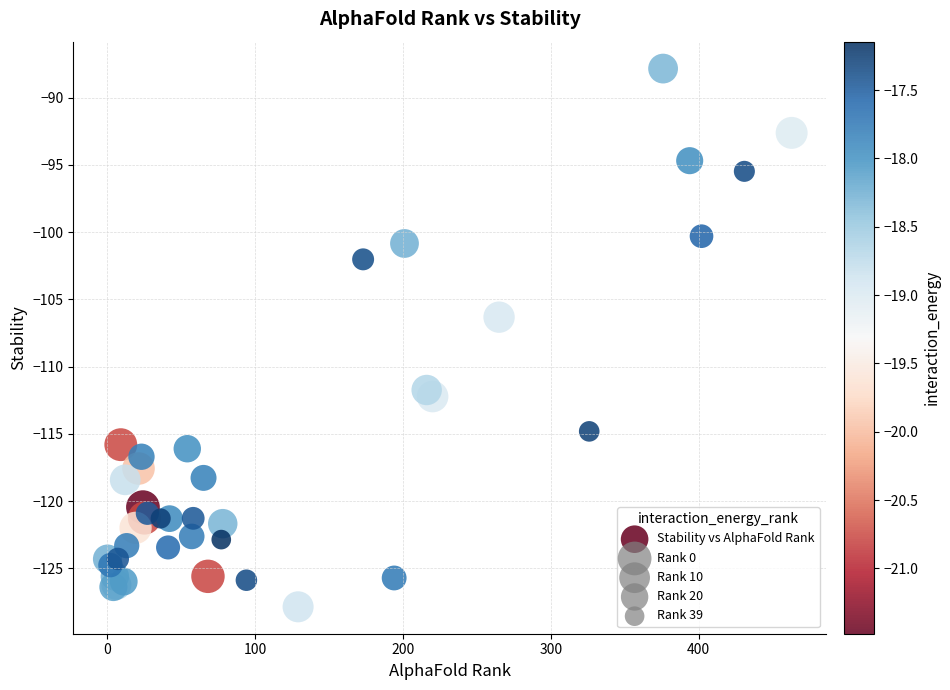

What Y value in the scatter plot is closest to -107?

-106.3